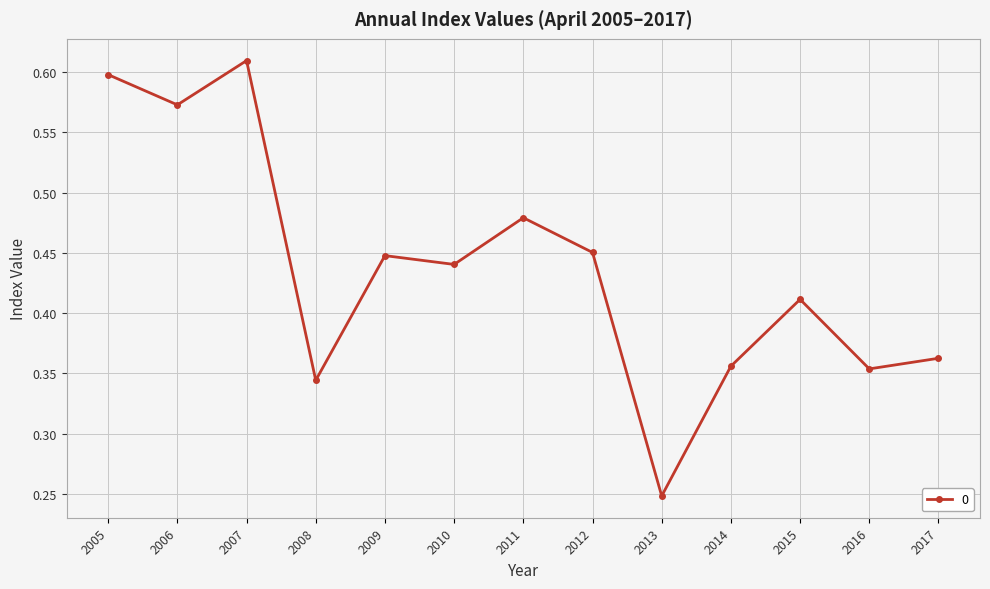

How many lines are shown in the chart?

1